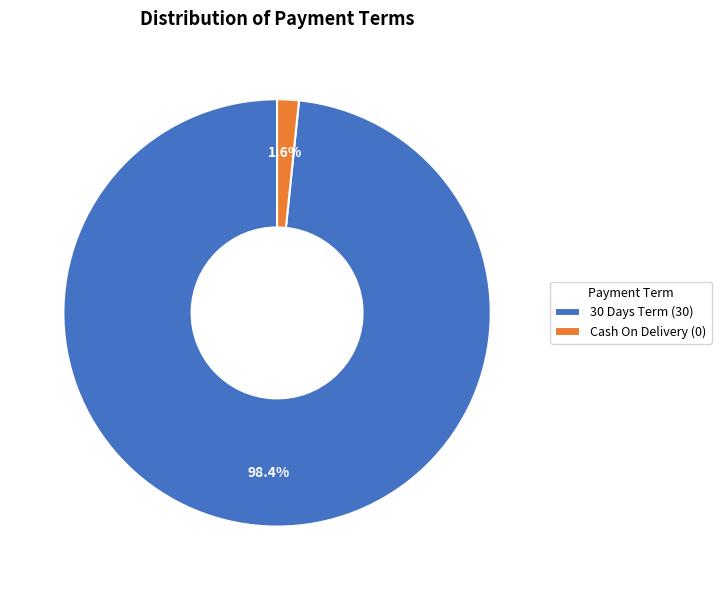

Combined, what portion of the pie is 30 Days Term and Cash On Delivery?

100.0%